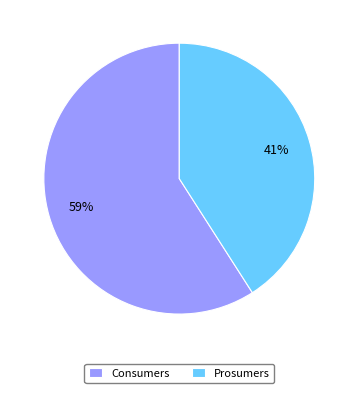

Which slice represents more than half of the pie?

Consumers